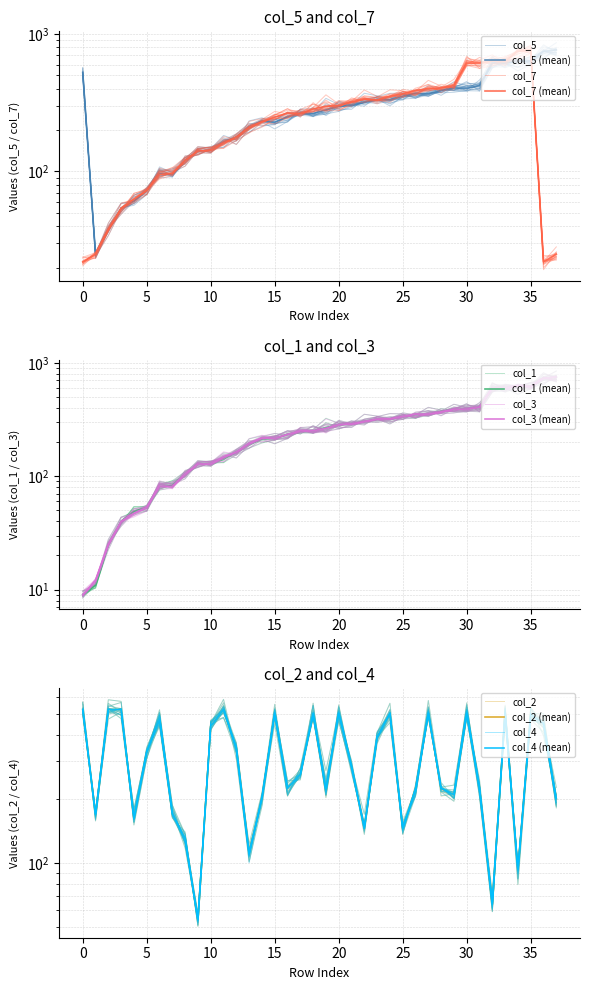

Which series has the largest total across all categories?

col_2